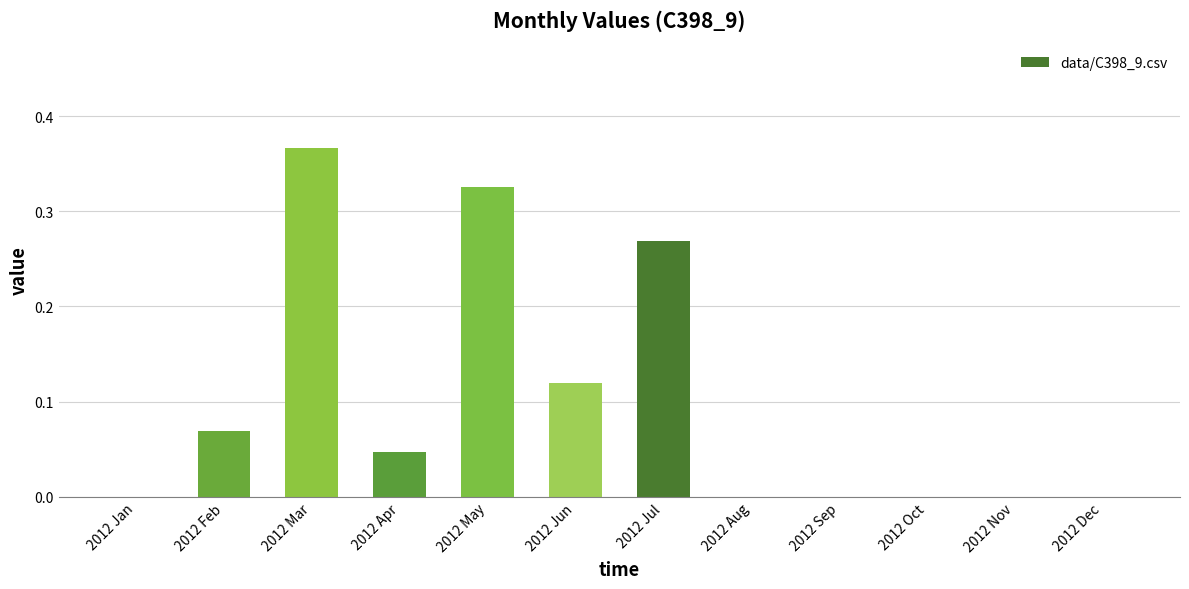

The chart shows a value of -0.3 at 2012 Aug. True or false?

False